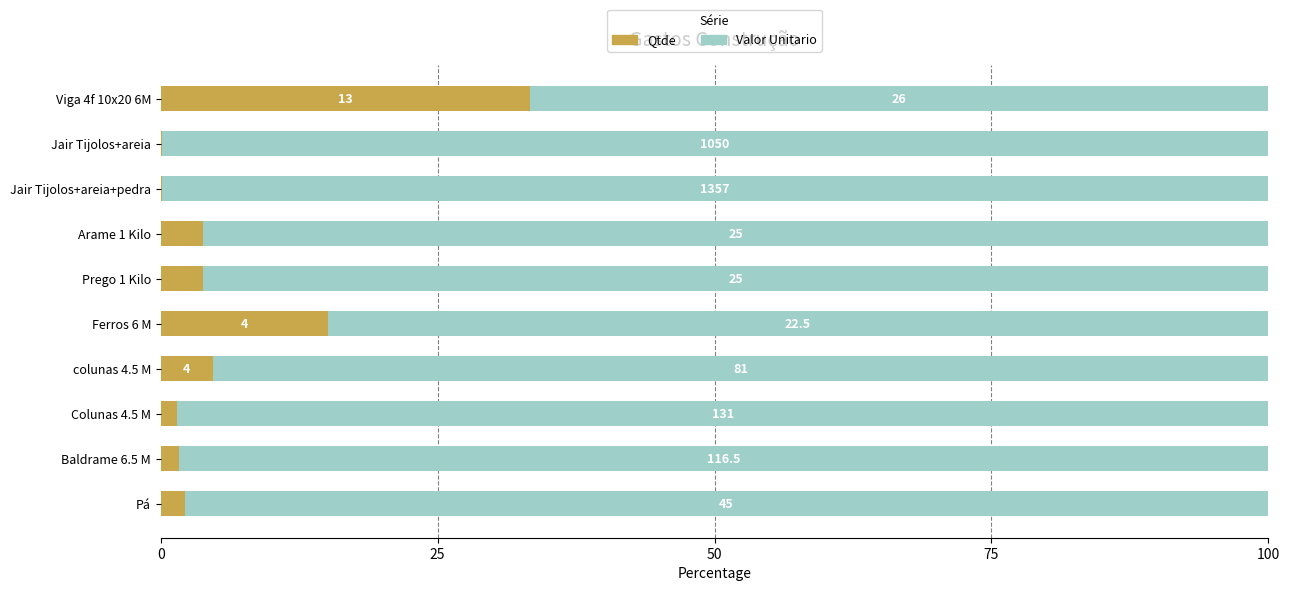

What are all the series names shown in the legend?

Qtde, Valor Unitario